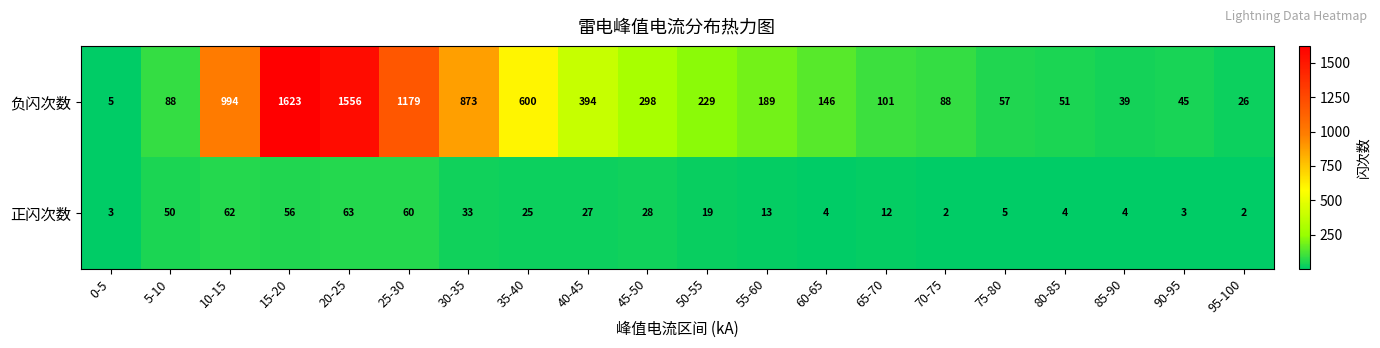

Rank the series by their average value, from lowest to highest.

正闪次数, 负闪次数